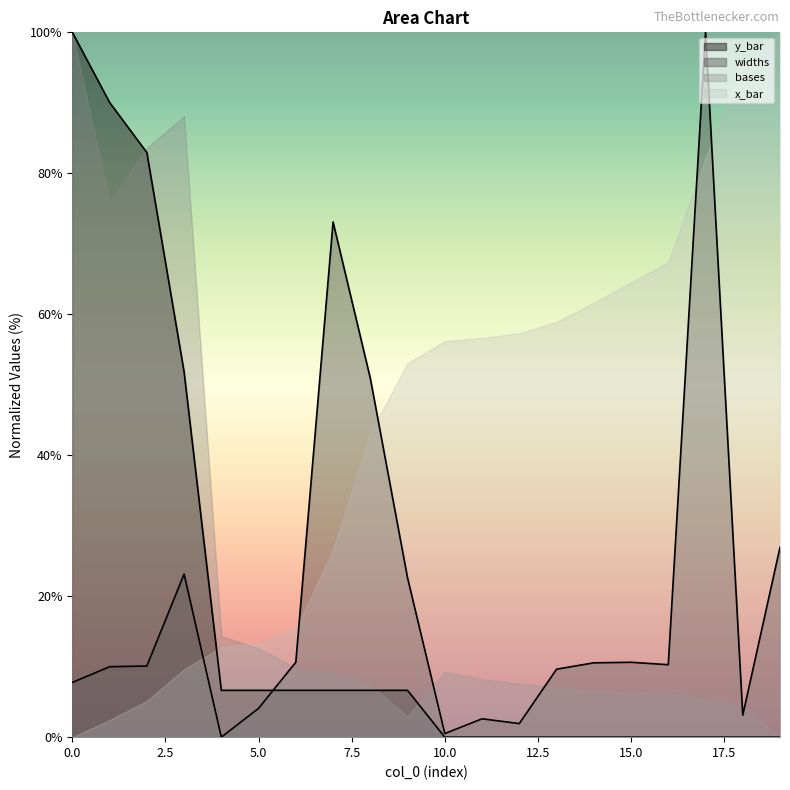

The widths series shows 0.6 at 12. True or false?

False